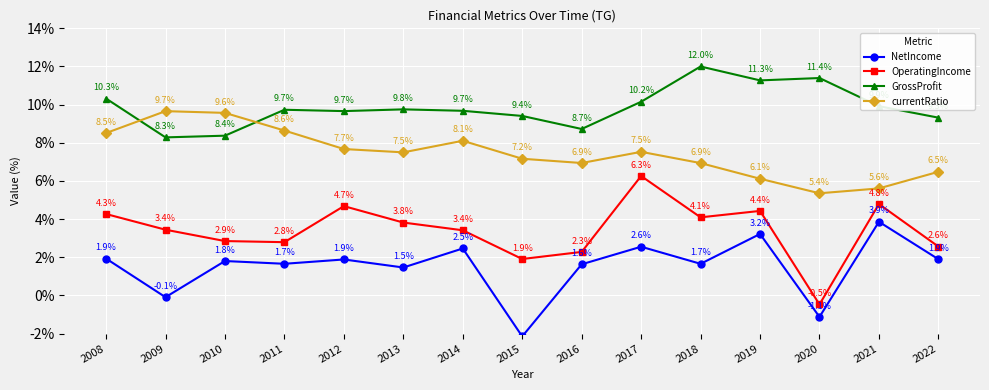

Which series has the widest spread of values?

OperatingIncome